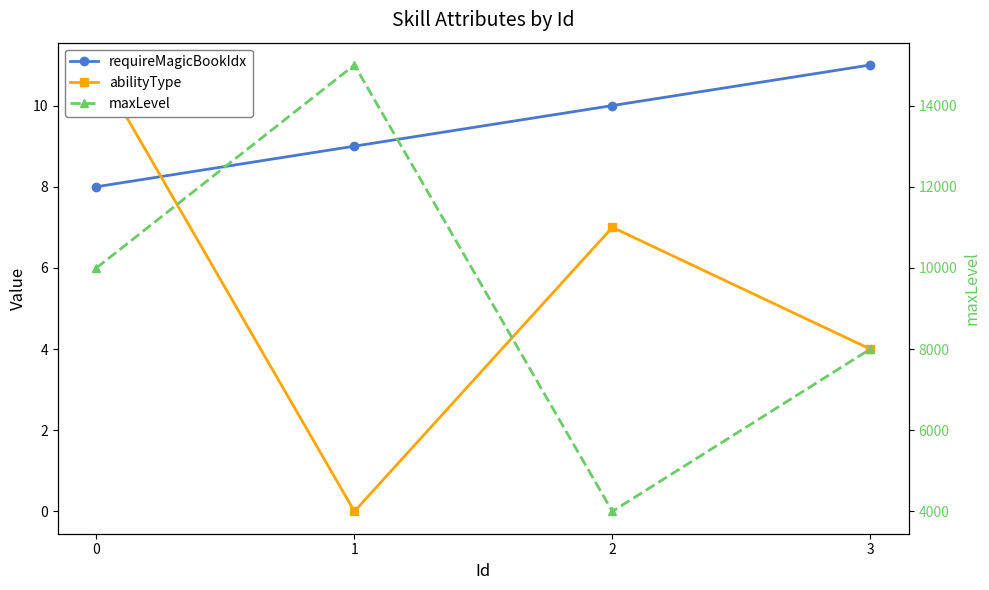

Reading left to right, extract all data points from this chart.

requireMagicBookIdx: 8	9	10	11
abilityType: 11	0	7	4
maxLevel: 10000	15000	4000	8000